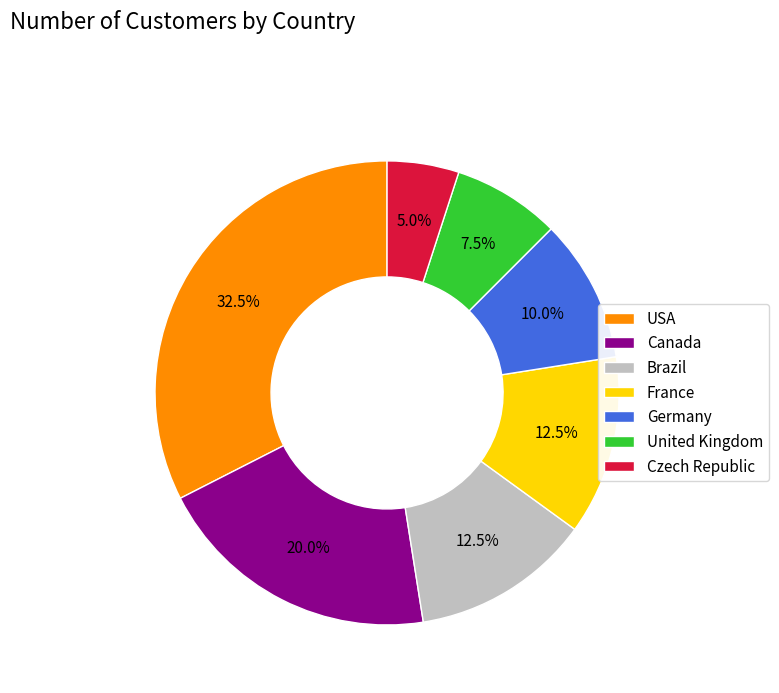

Do Germany and Canada together represent more than half of the pie?

No